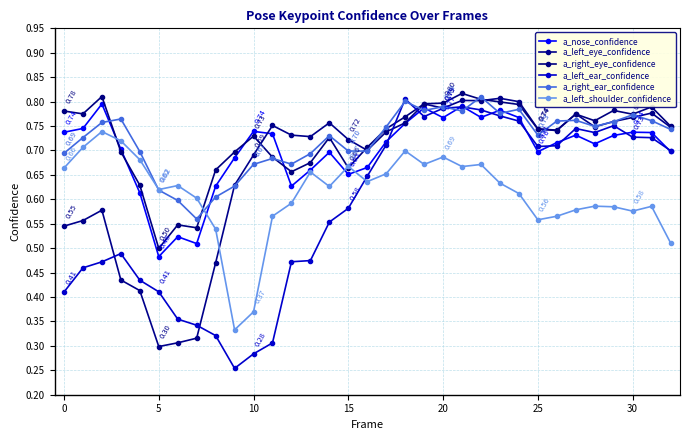

Is this an area chart (filled region under the line)?

No